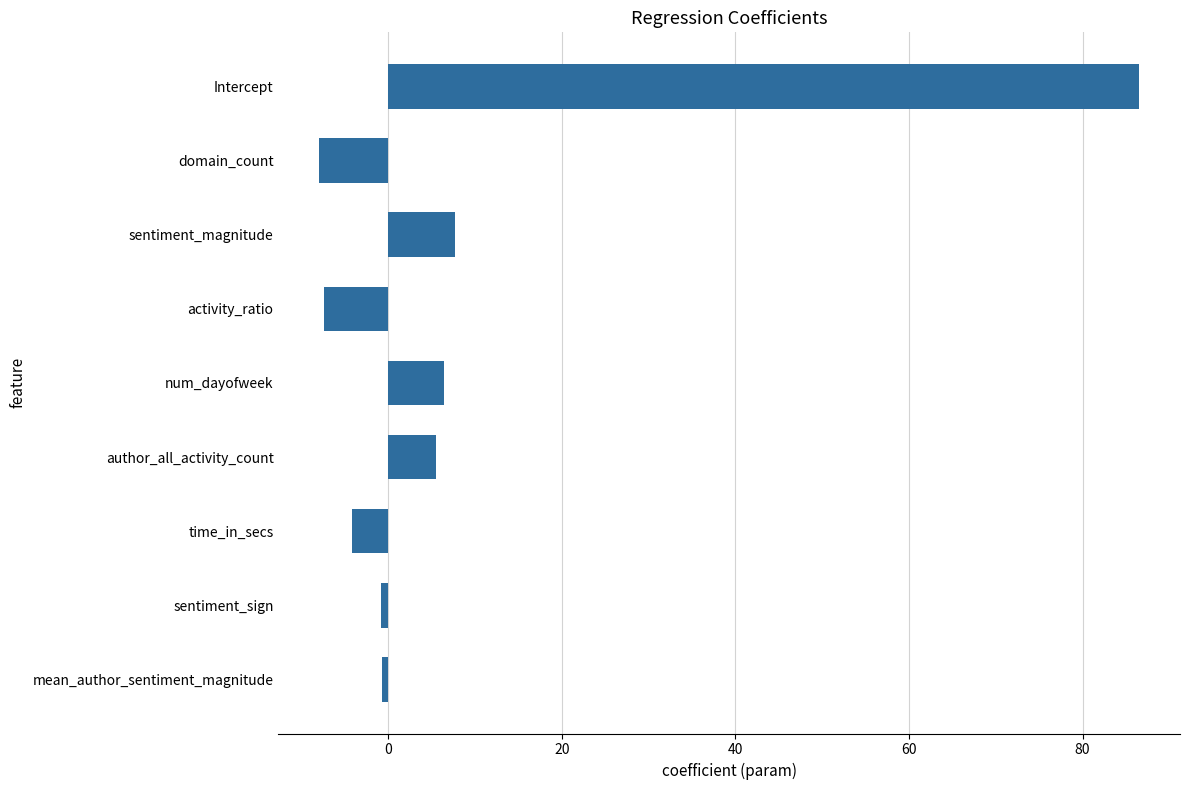

True or false: the data shows 5.5 at author_all_activity_count.

True